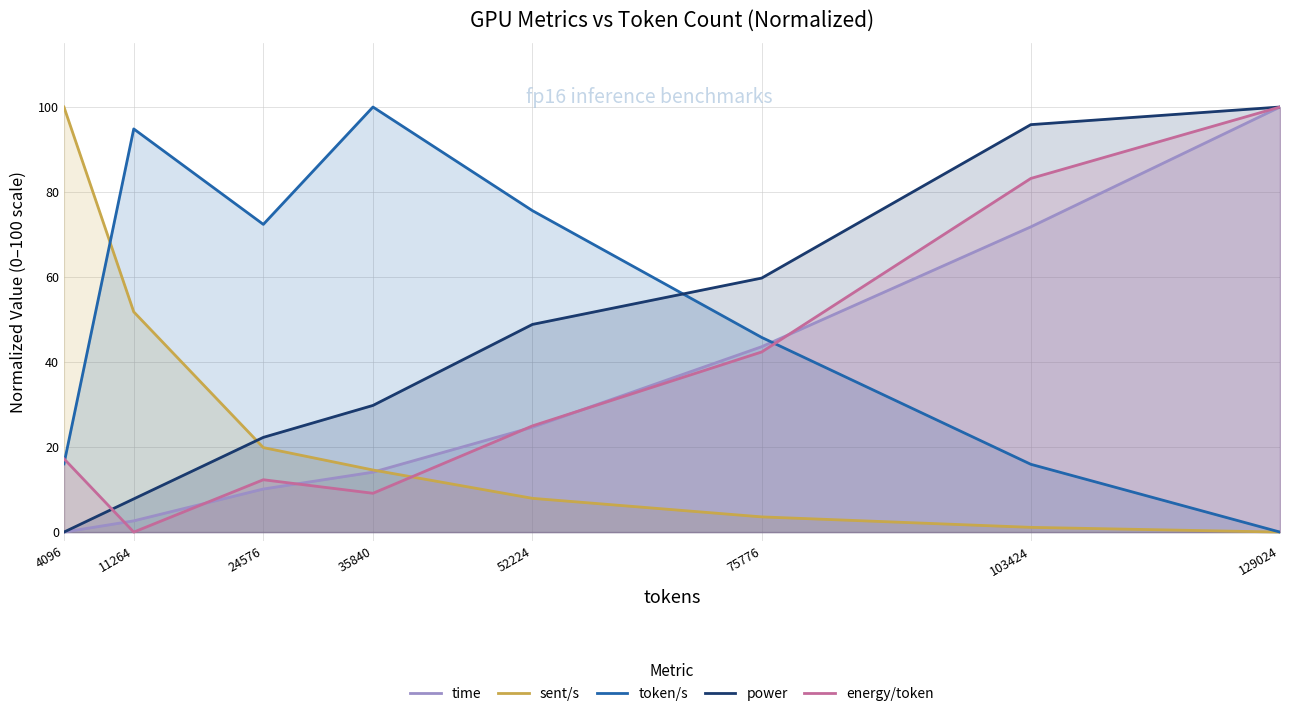

Reading left to right, extract all data points from this chart.

time: 4096=0.0	11264=2.6	24576=10.1	35840=14.1	52224=24.7	75776=43.6	103424=71.8	129024=100.0
sent/s: 4096=100.0	11264=51.8	24576=19.9	35840=14.6	52224=7.9	75776=3.6	103424=1.1	129024=0.0
token/s: 4096=16.1	11264=94.8	24576=72.4	35840=100.0	52224=75.6	75776=45.8	103424=15.9	129024=0.0
power: 4096=0.0	11264=7.8	24576=22.3	35840=29.8	52224=48.9	75776=59.8	103424=95.9	129024=100.0
energy/token: 4096=17.2	11264=0.0	24576=12.3	35840=9.1	52224=25.0	75776=42.4	103424=83.2	129024=100.0